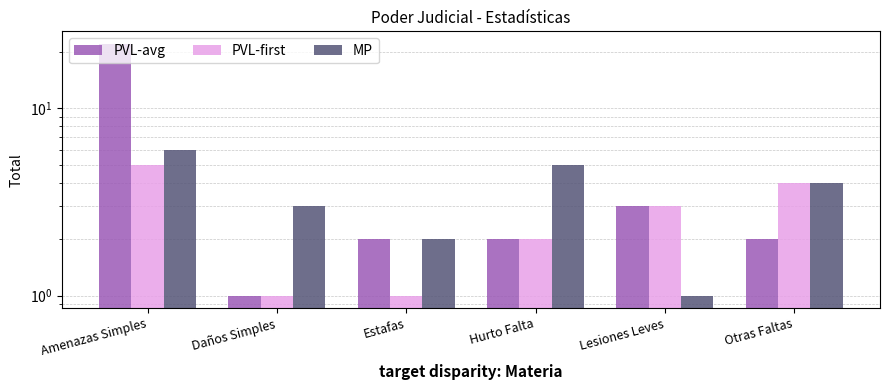

Which category has the lowest value in the MP series?

Lesiones Leves